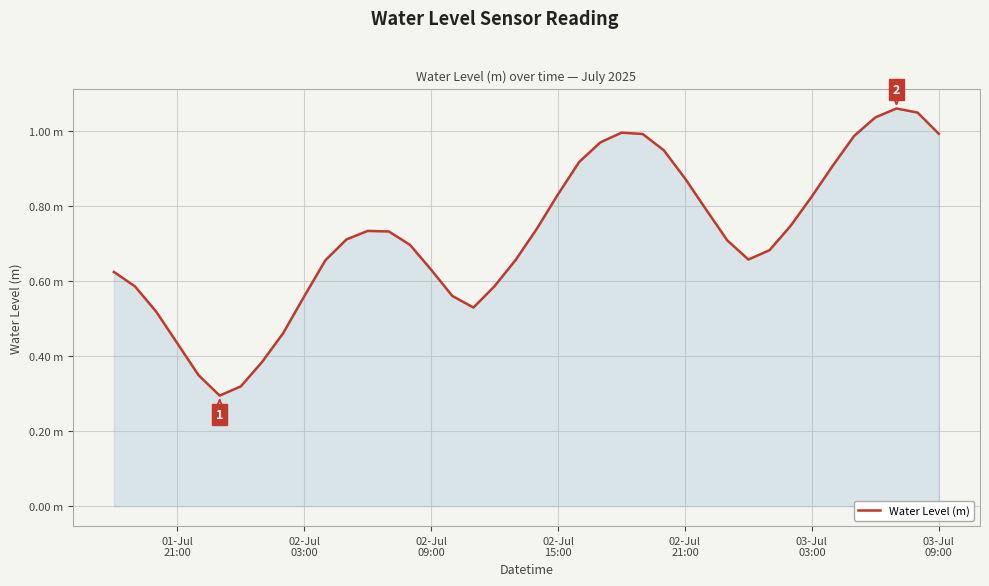

Does the chart have visible grid lines?

Yes